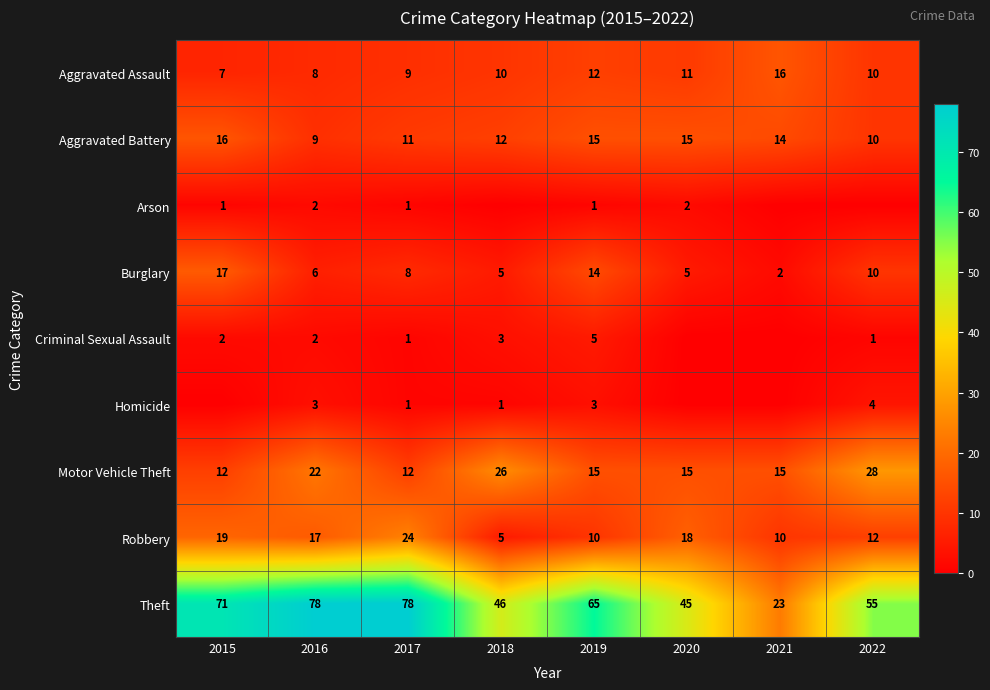

Where does the Aggravated Battery series first go above 14?

2015